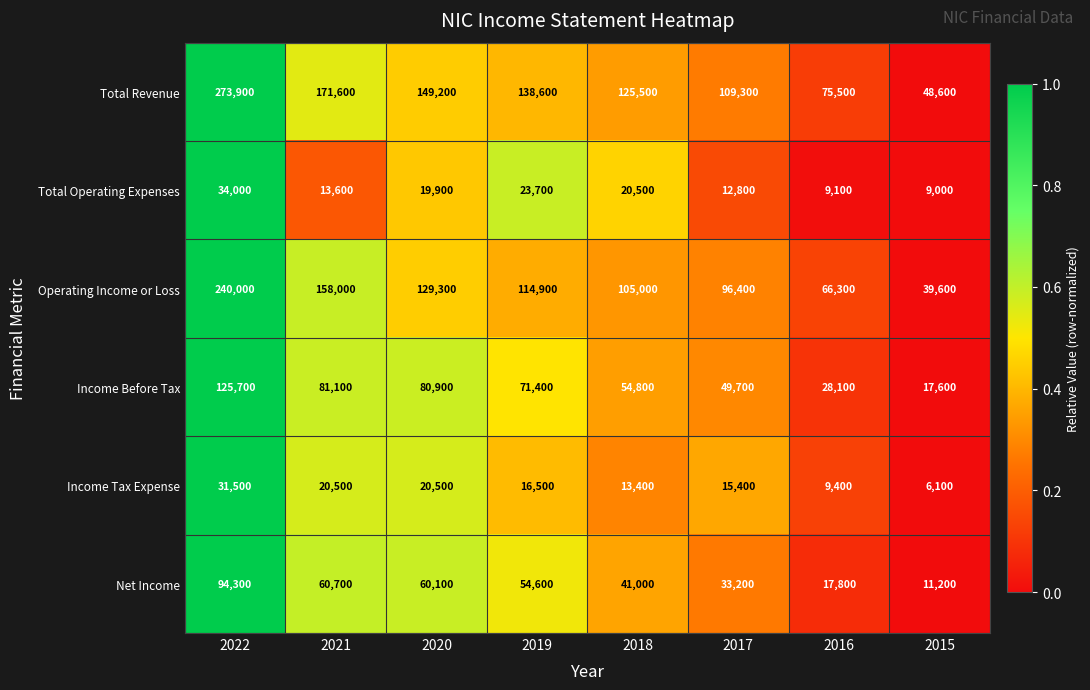

Between 2022 and 2017, which series saw the biggest shift?

Total Revenue